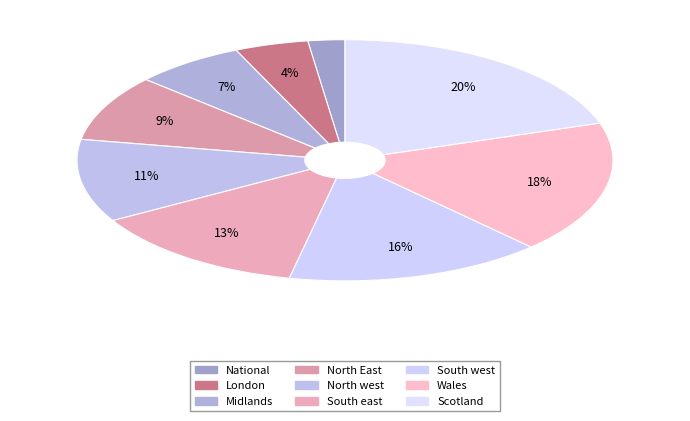

What is the total percentage of National and Midlands?

8.9%